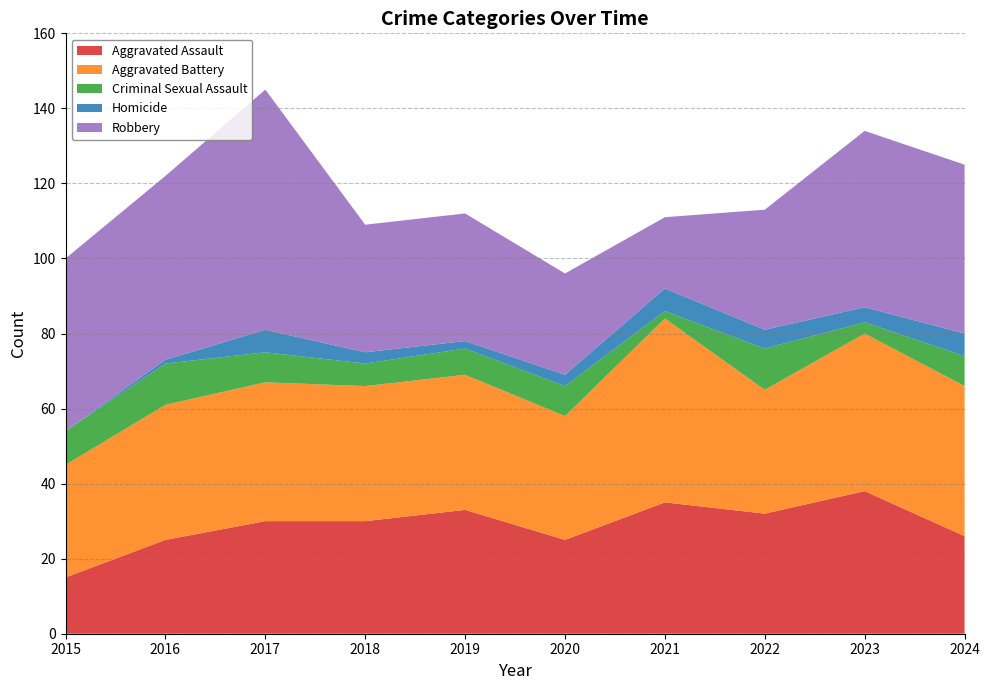

Reading left to right, transcribe all the data shown in this chart.

Aggravated Assault: 15	25	30	30	33	25	35	32	38	26
Aggravated Battery: 30	36	37	36	36	33	49	33	42	40
Criminal Sexual Assault: 9	11	8	6	7	8	2	11	3	8
Homicide: 0	1	6	3	2	3	6	5	4	6
Robbery: 46	49	64	34	34	27	19	32	47	45